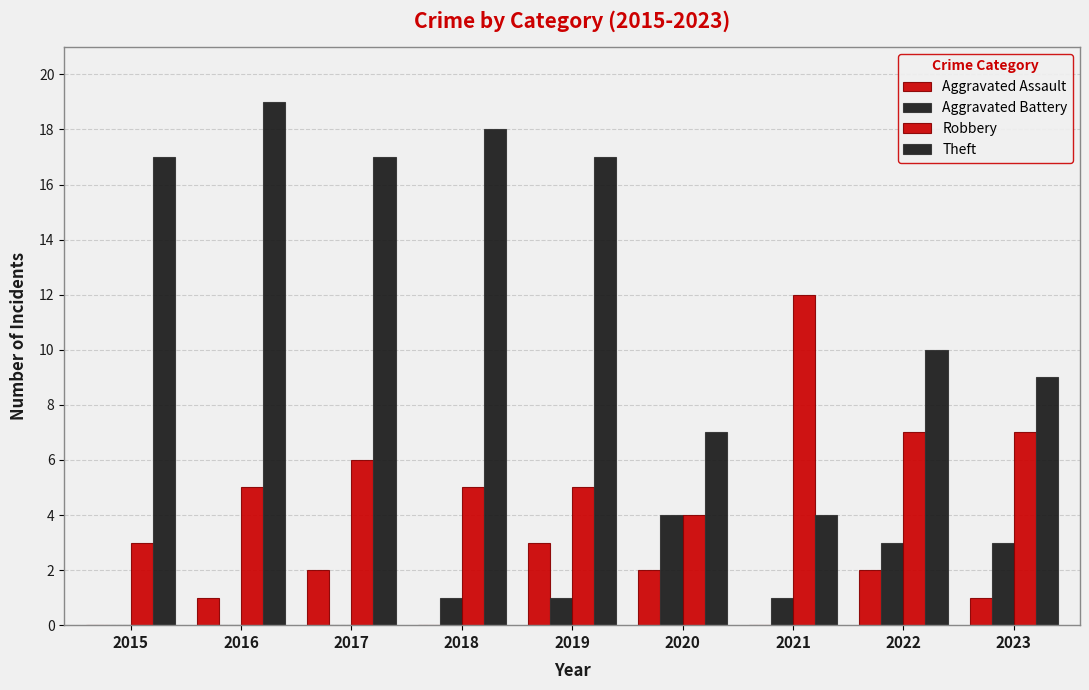

What is the lowest value of the Robbery series?

3